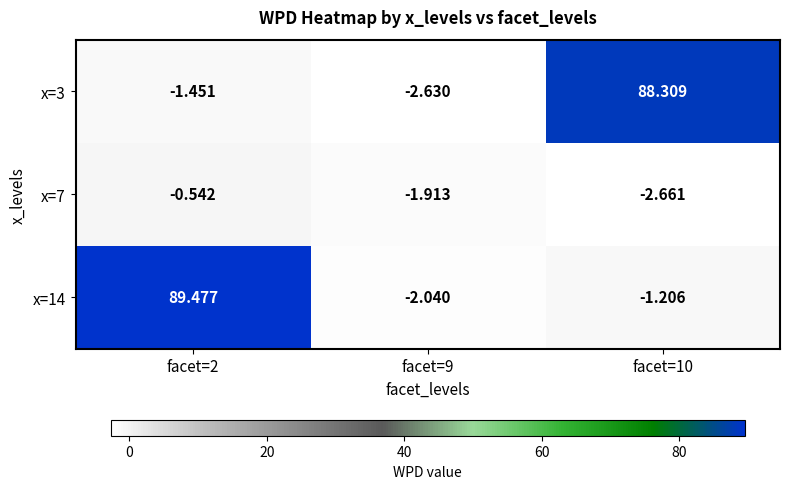

Is the value of x=3 at facet=10 greater than the value of x=14 at facet=10?

Yes